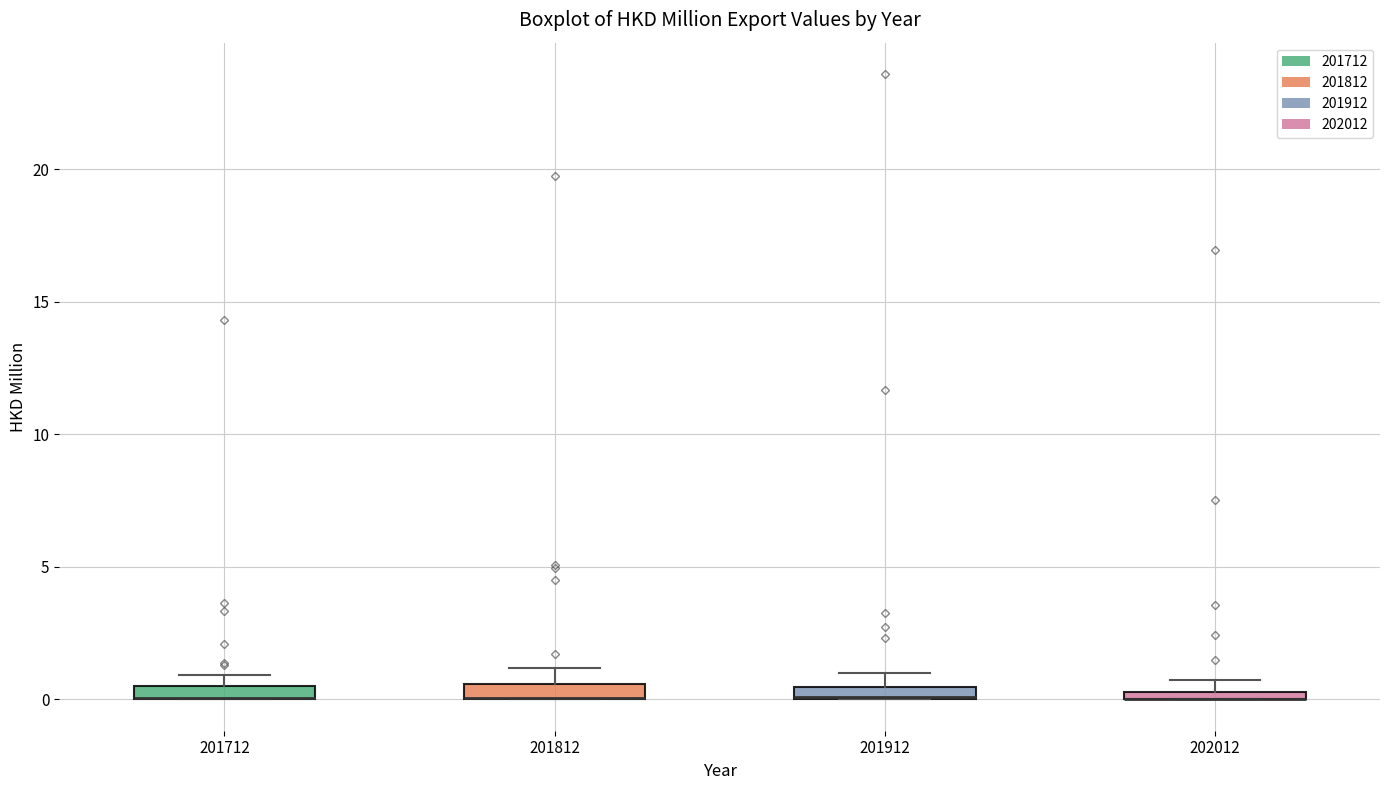

Where is the lower edge of the box at x = 202012 on the y-axis? The values are not printed on the chart, so give them approximately, as read against the axis.

0.0